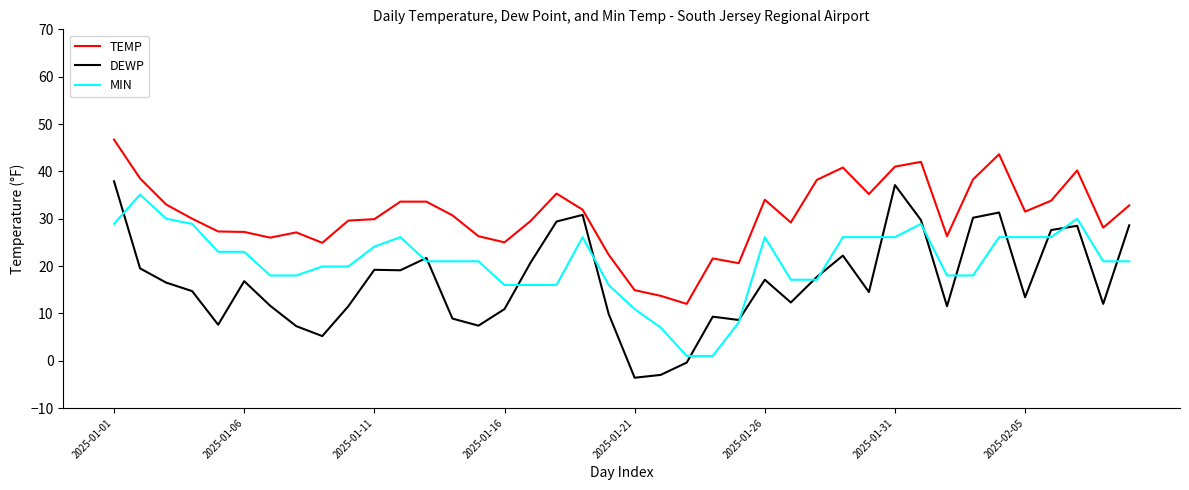

List the series in order of their overall mean, highest first.

TEMP, MIN, DEWP